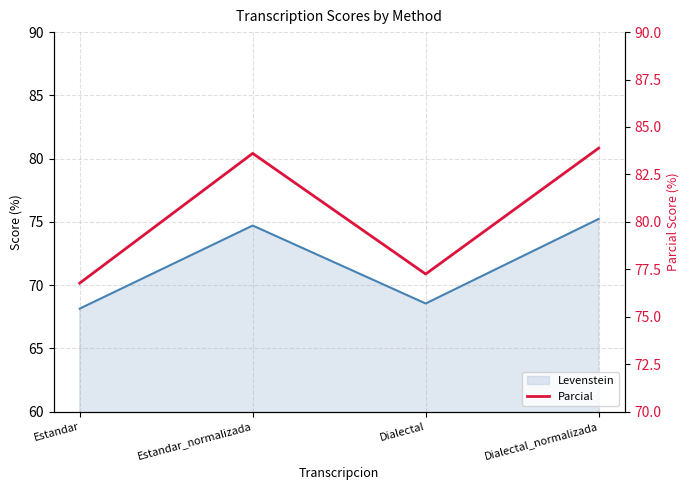

List the labels in order of value, largest first.

Dialectal_normalizada, Estandar_normalizada, Dialectal, Estandar